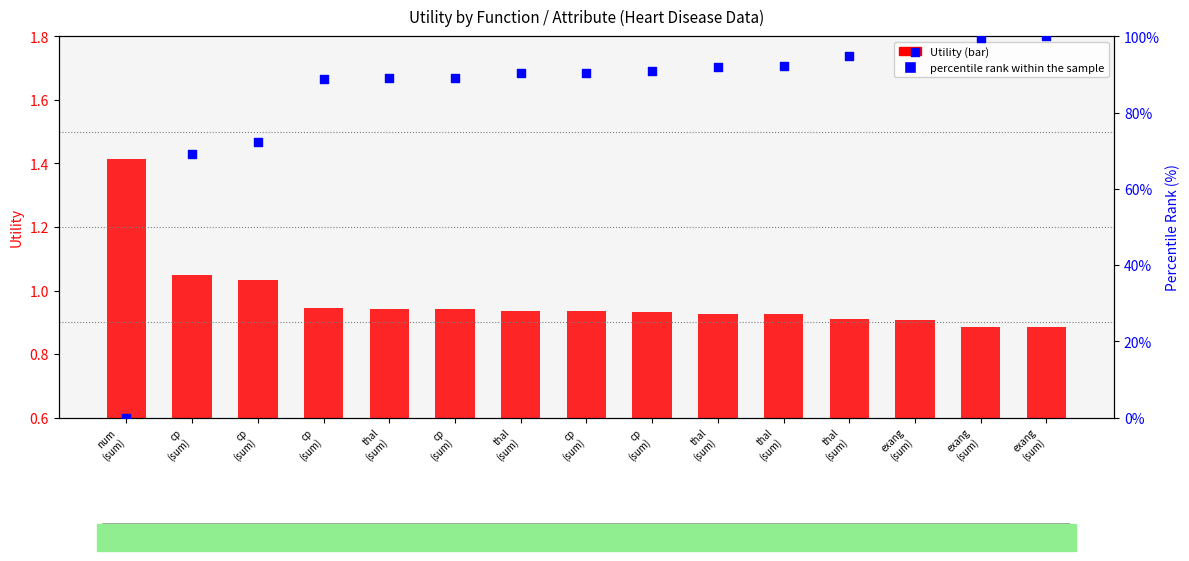

At how many categories does at least one series exceed 75?

12